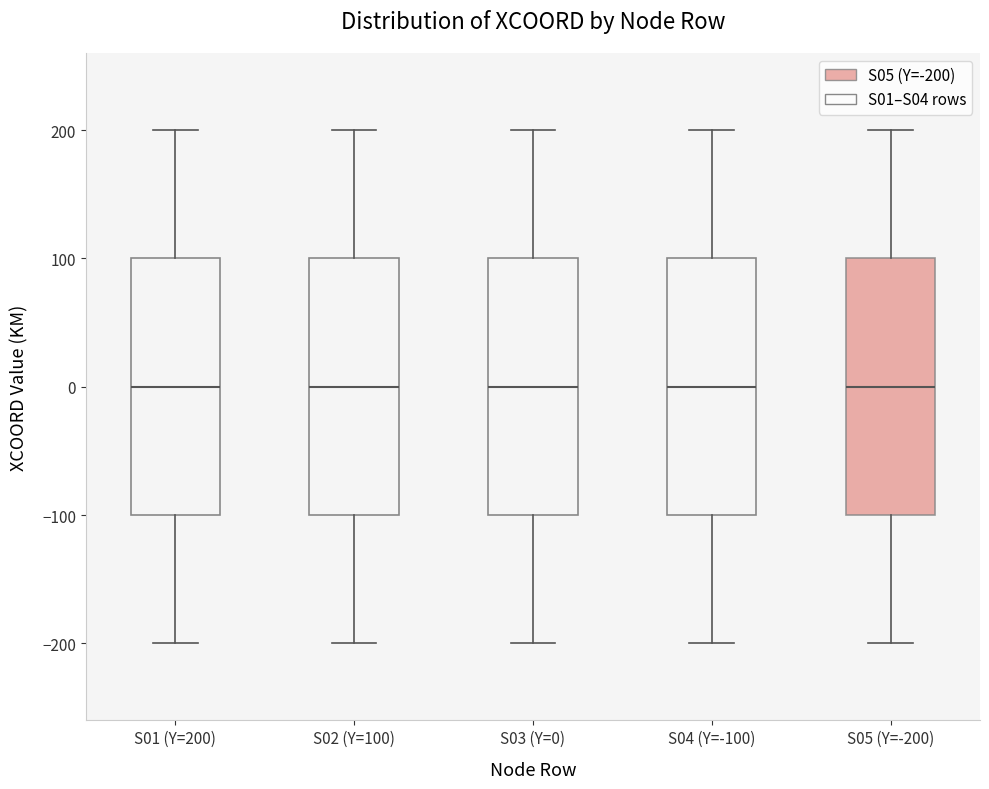

Where does the median line of the box for S02 (Y=100) sit on the y-axis? The values are not printed on the chart, so give them approximately, as read against the axis.

0